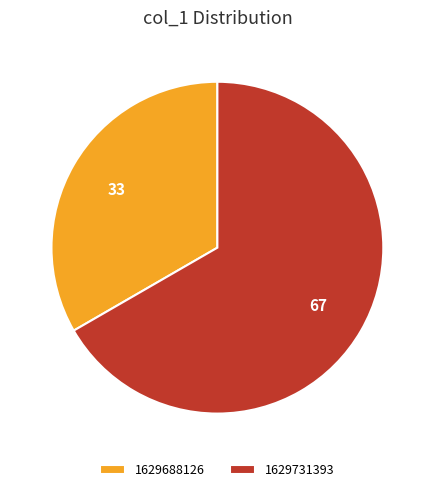

Which slice is the largest?

1629731393